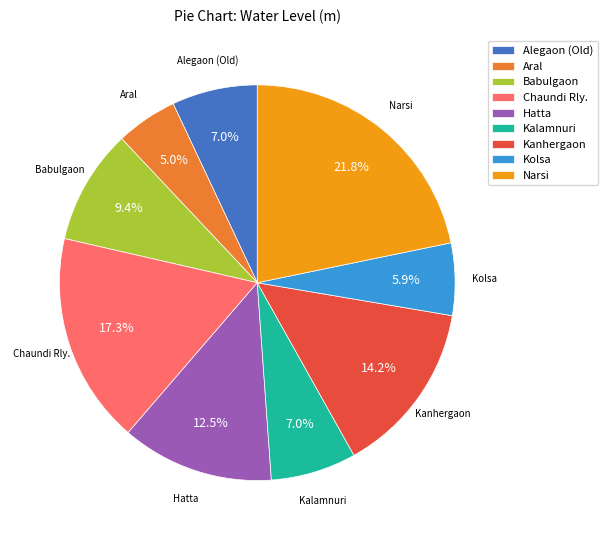

To the nearest percent, what is the difference between the Hatta and Kanhergaon slice percentages?

2%